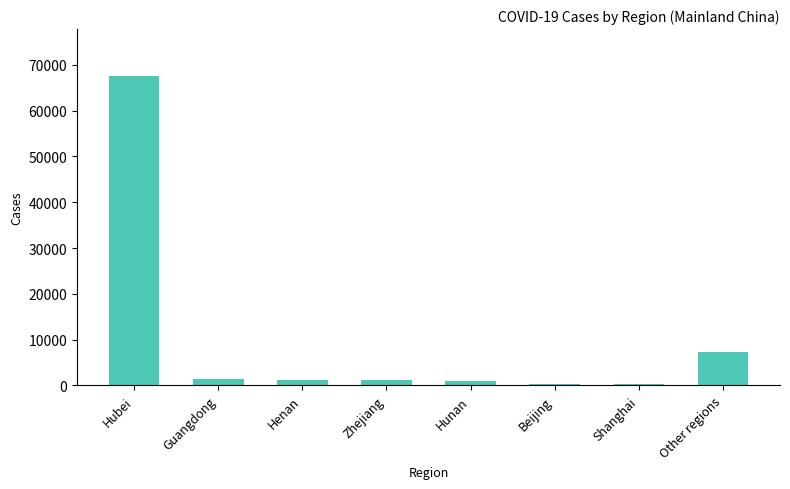

Which has a higher value, Other regions or Shanghai?

Other regions